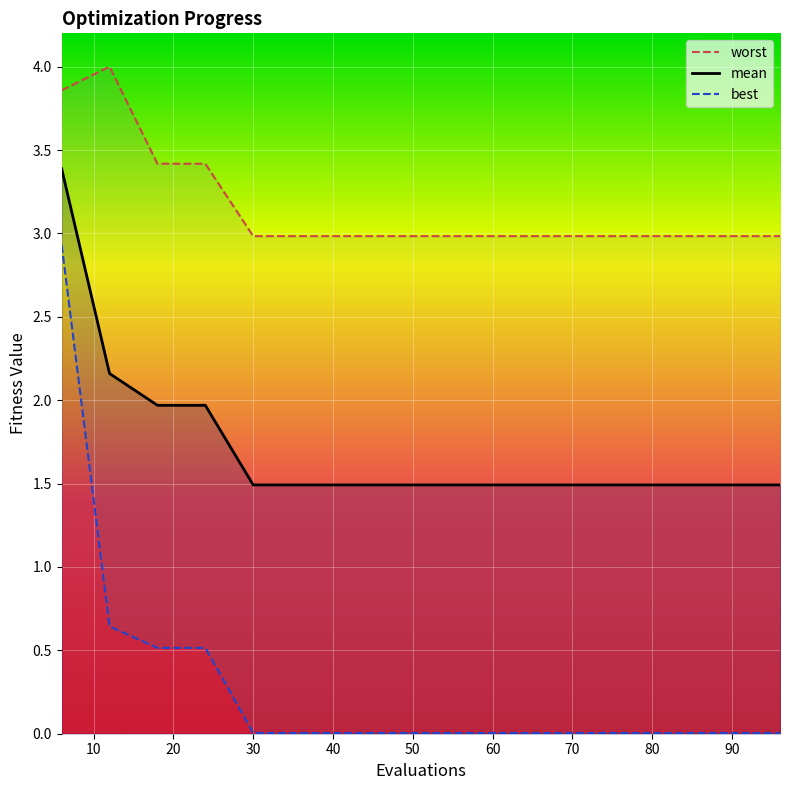

Is it true that mean equals 1.0 at 90?

False